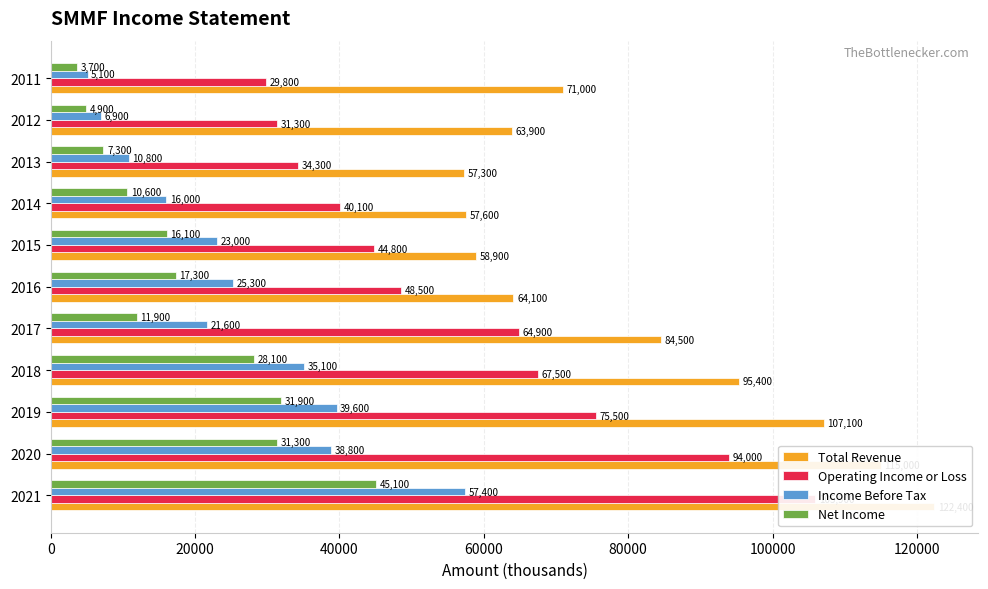

How many bars are there in total?

44